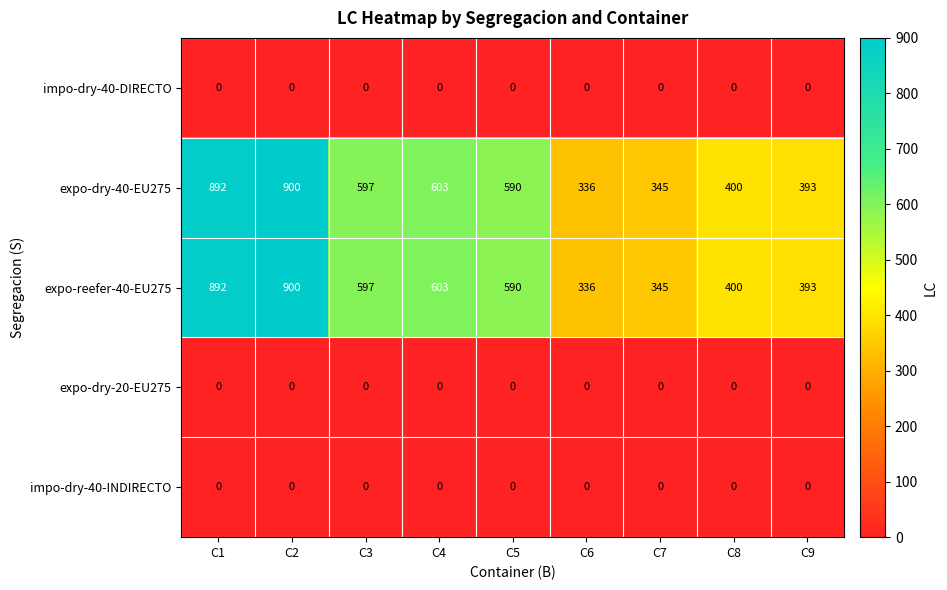

Is it true that expo-dry-20-EU275 equals 0 at C4?

True